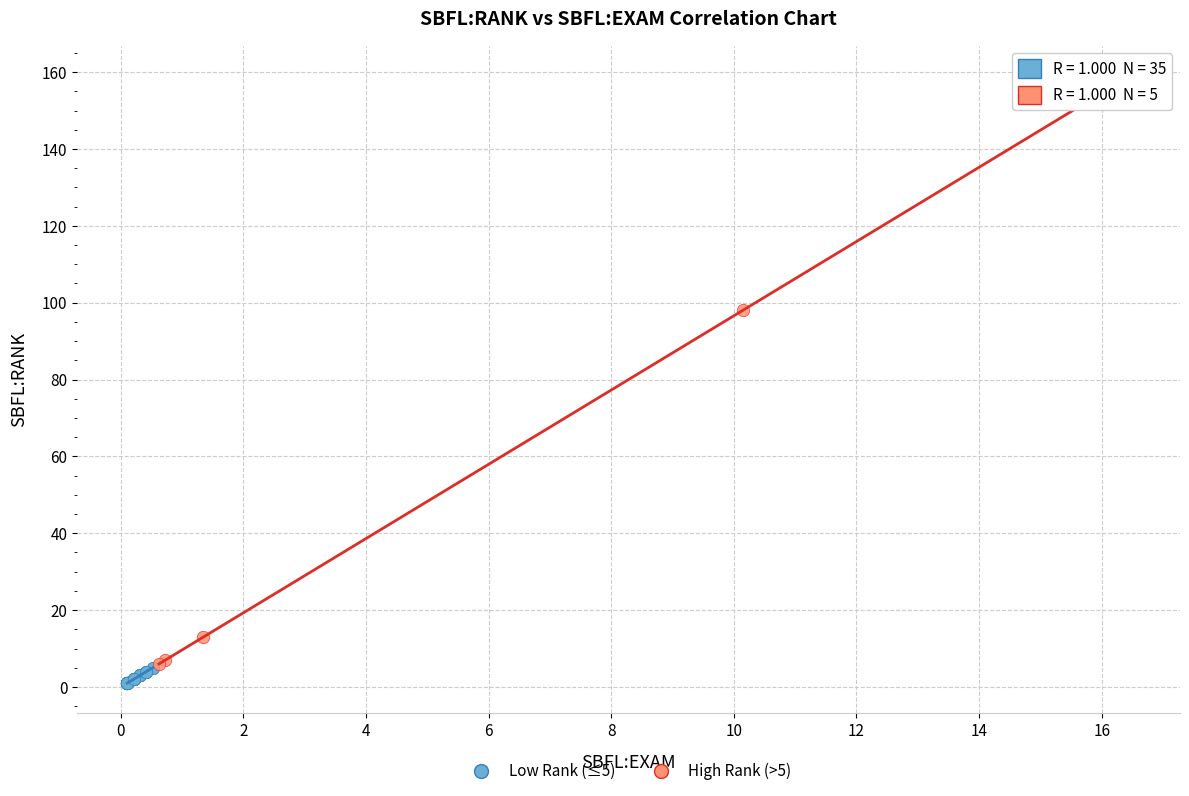

Which series has the largest Y range (max minus min)?

High Rank (>5)